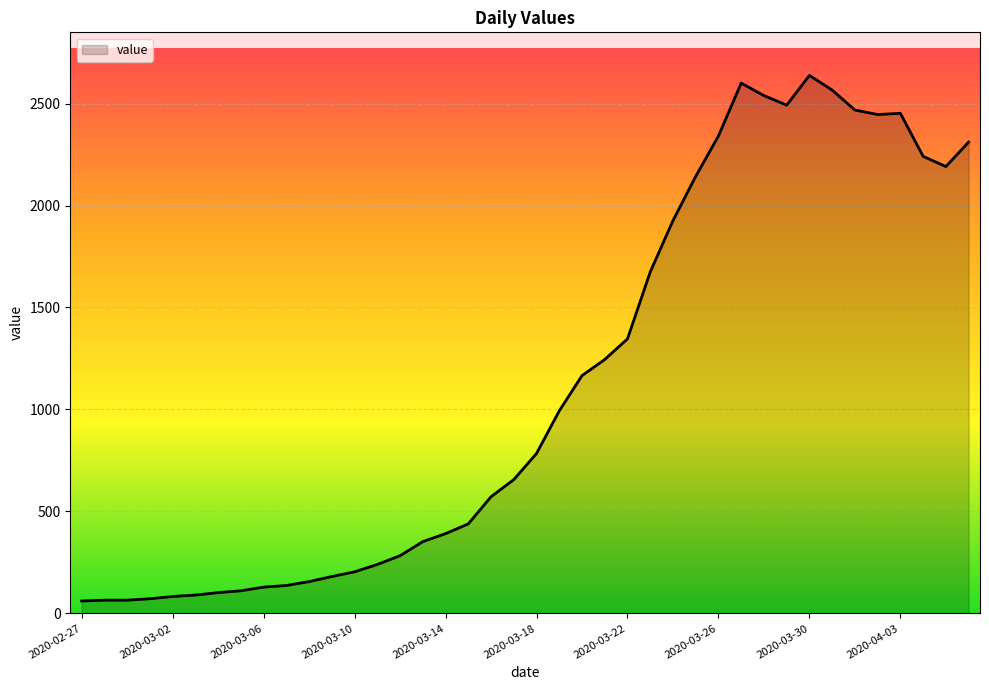

What is the smallest value displayed?

61